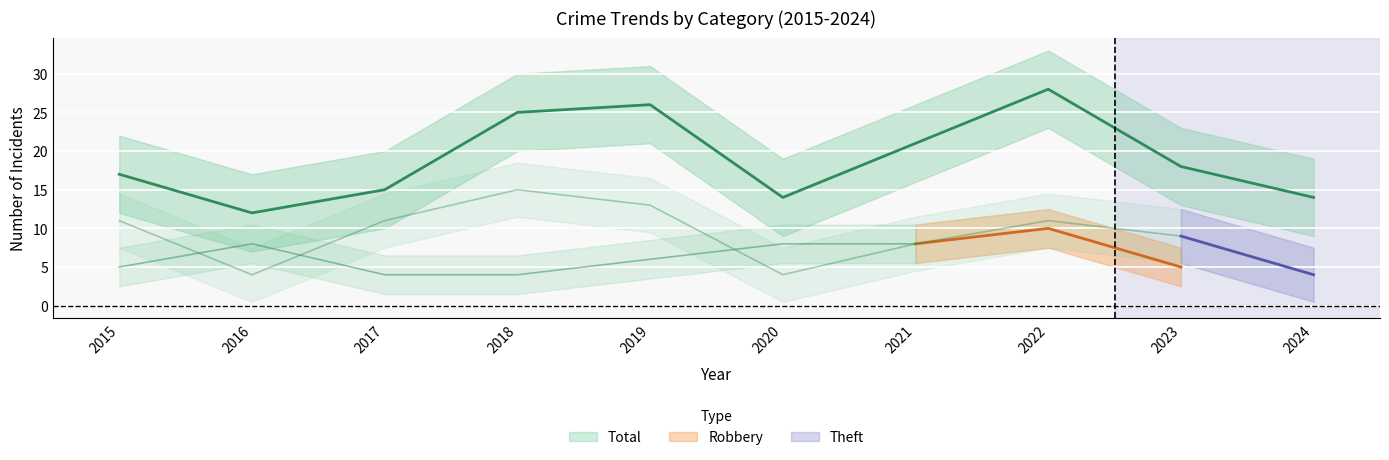

The value of Theft at 2023 is 3. True or false?

False